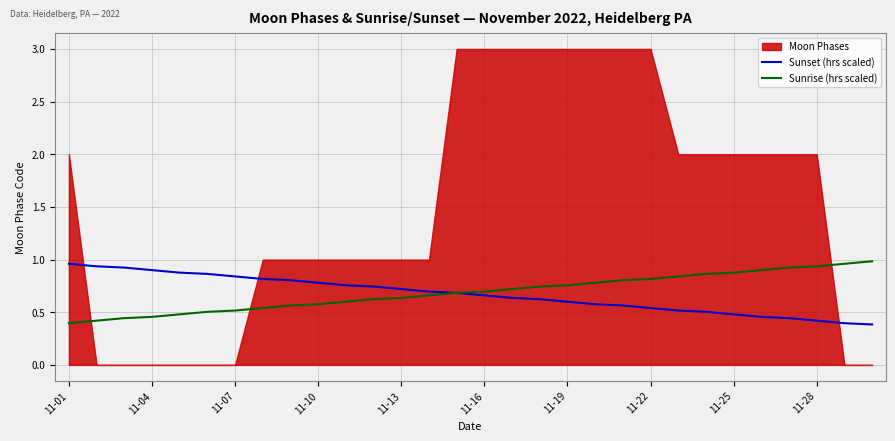

The Sunset (hrs scaled) series shows 0.5 at 11-25. True or false?

True